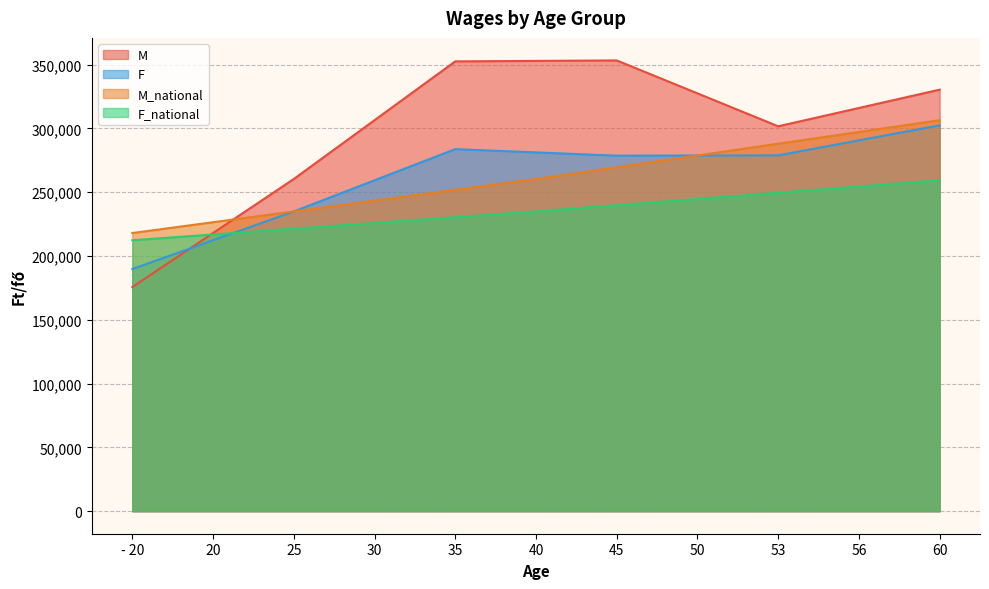

Is it true that M equals 629966.7 at 35?

False